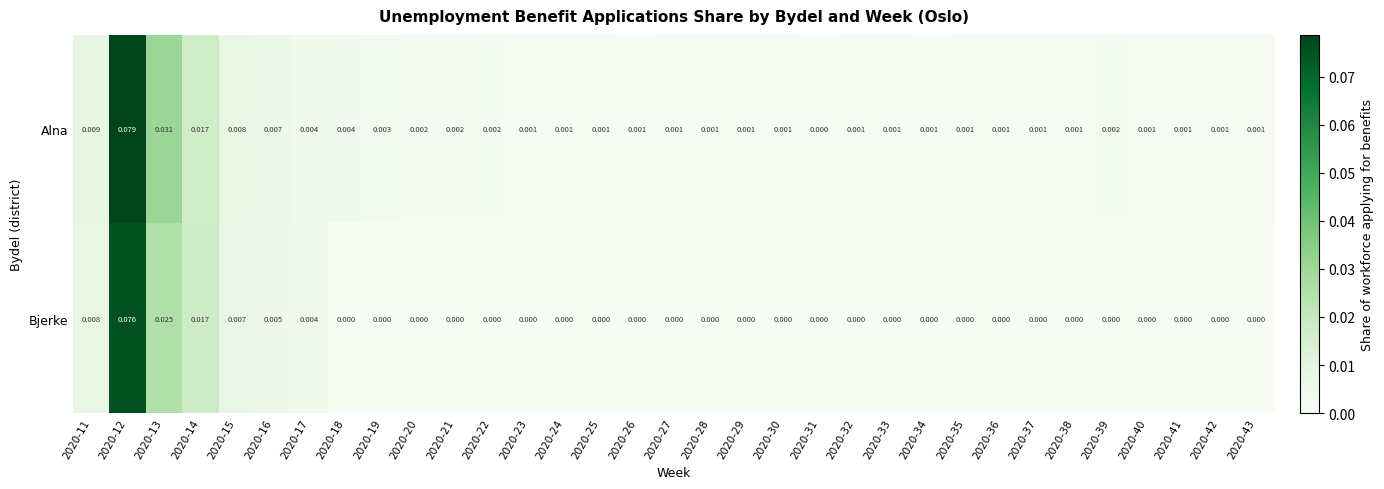

Which category has the highest value across all series?

2020-12